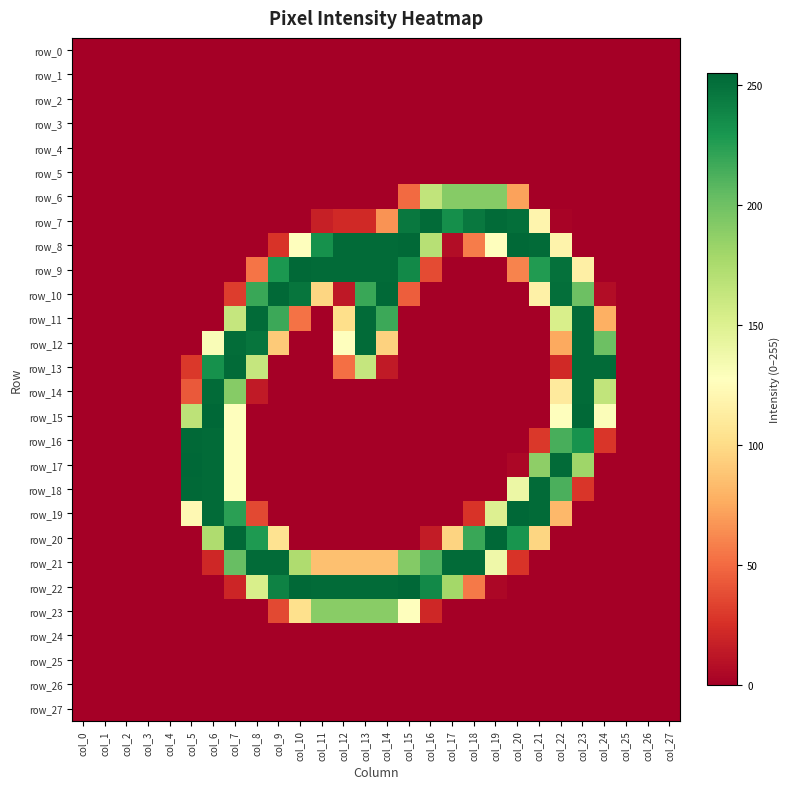

What is the spread (max minus min) of values at col_19?

255